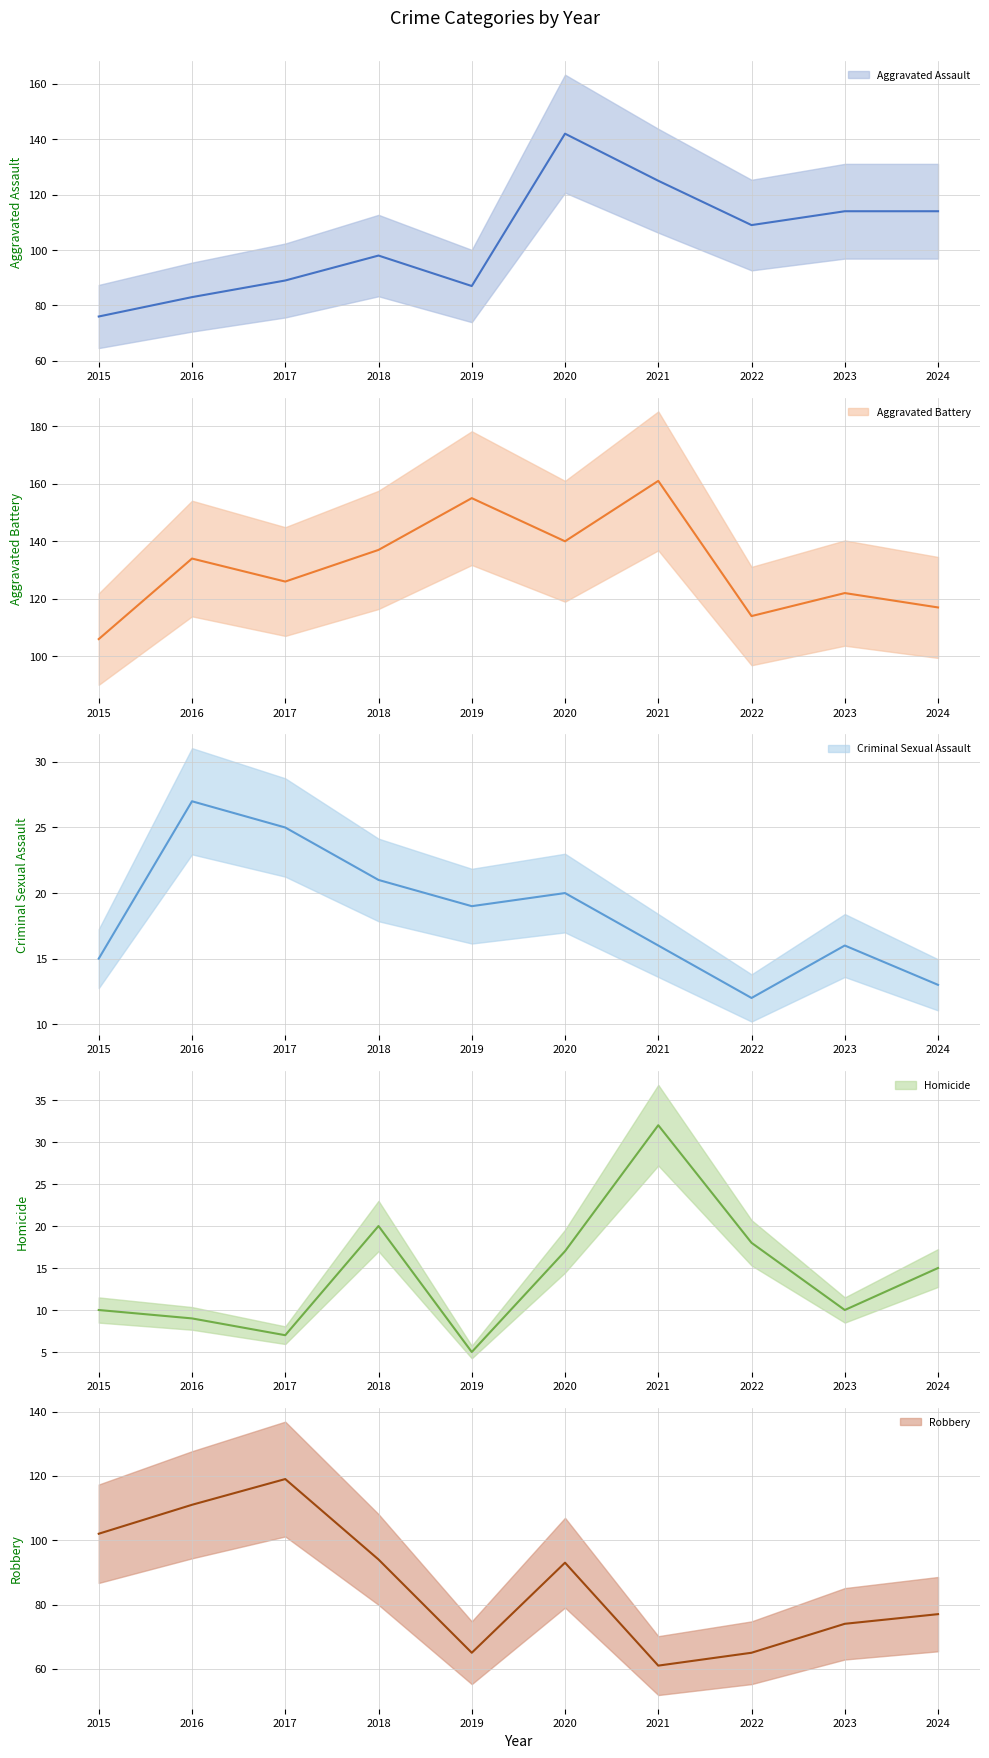

What is the sum of all Robbery values?

861